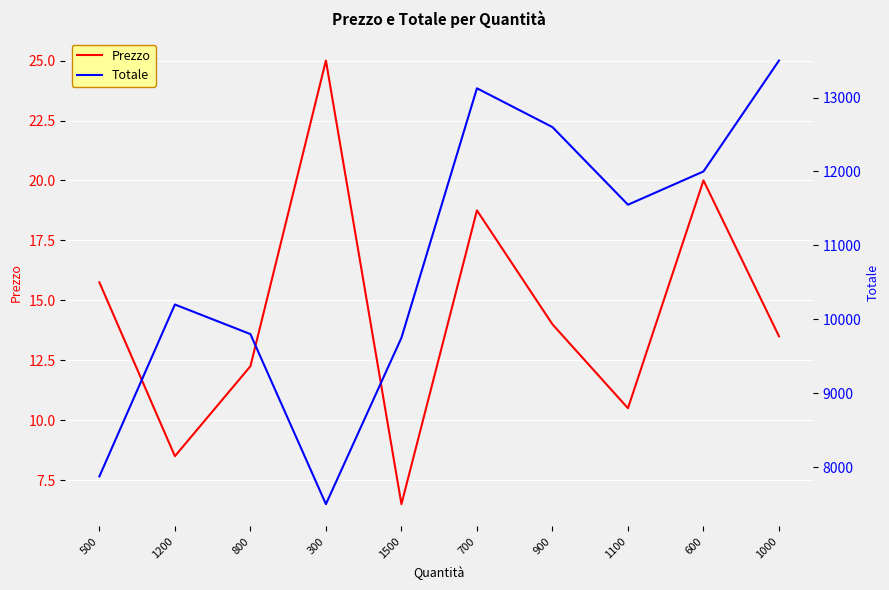

What value does the Totale series have at 1000?

13500.0